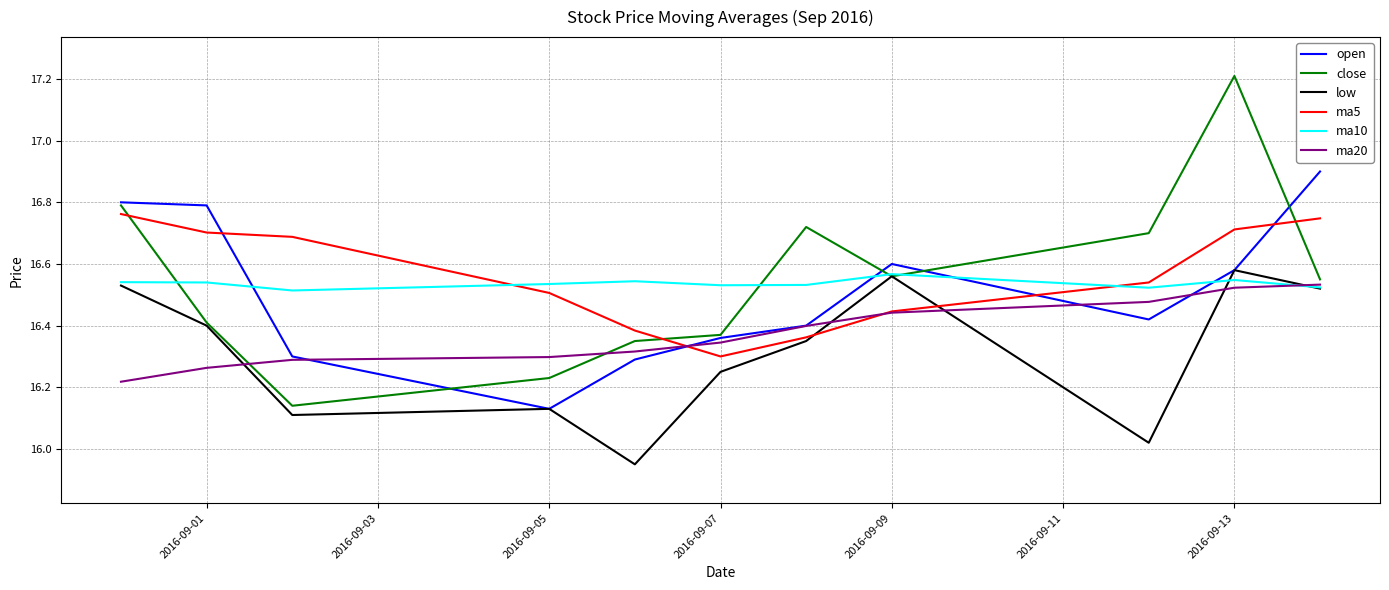

True or false: open and ma5 intersect in this chart.

True